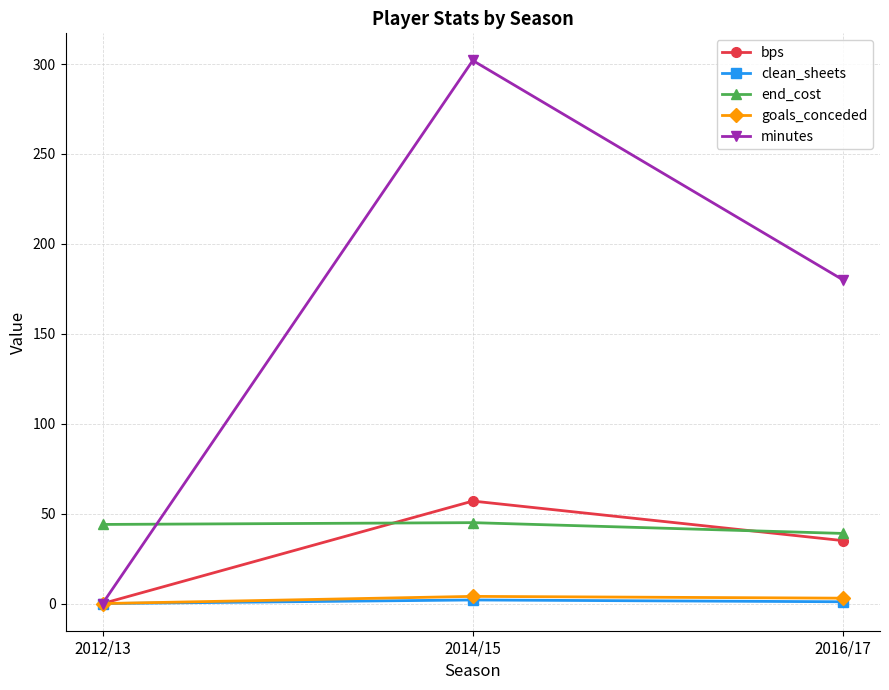

What is the label of the 1st point from the right?

2016/17